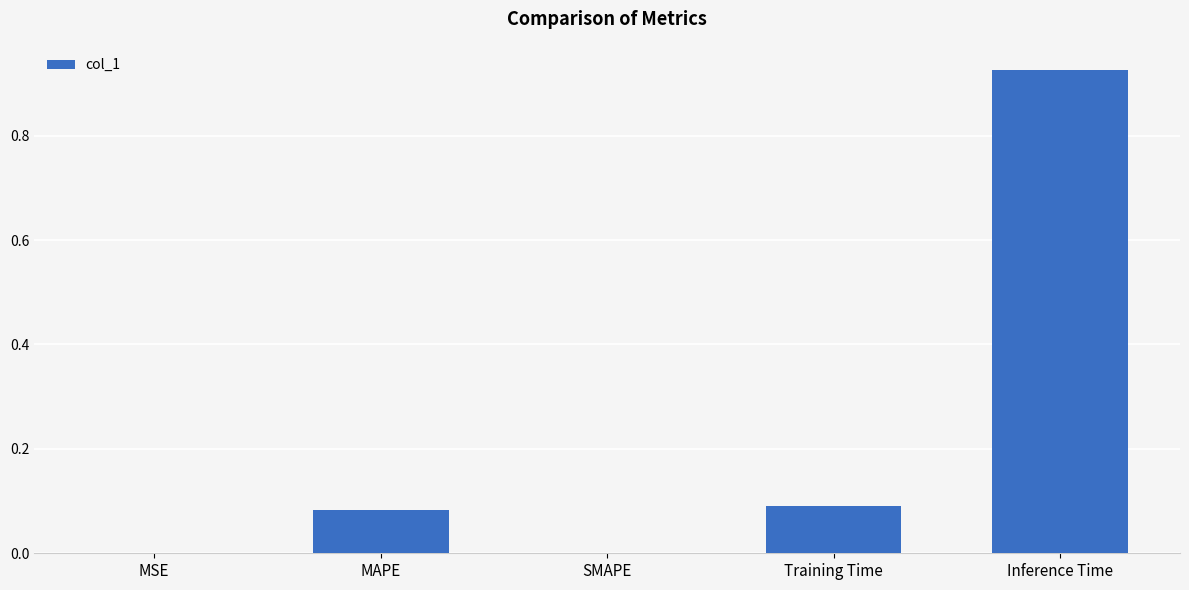

What is the sum of the values at Training Time and MAPE?

0.2